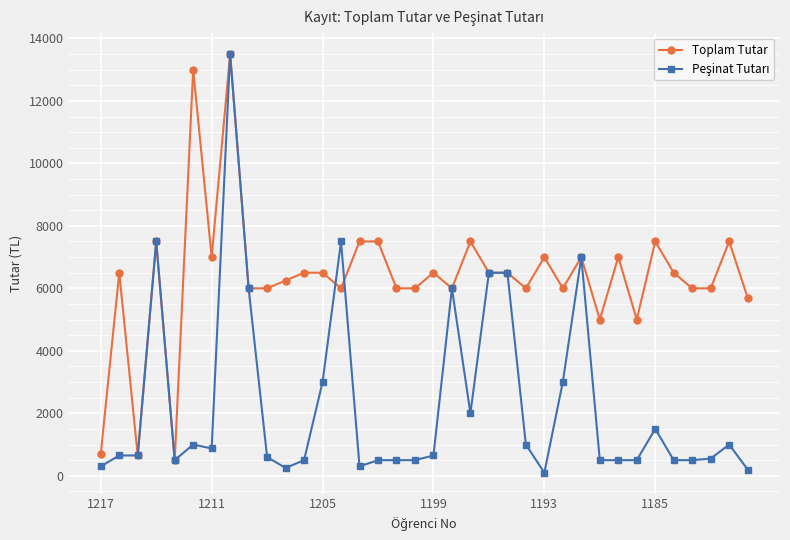

What is the highest value of the Toplam Tutar series?

13500